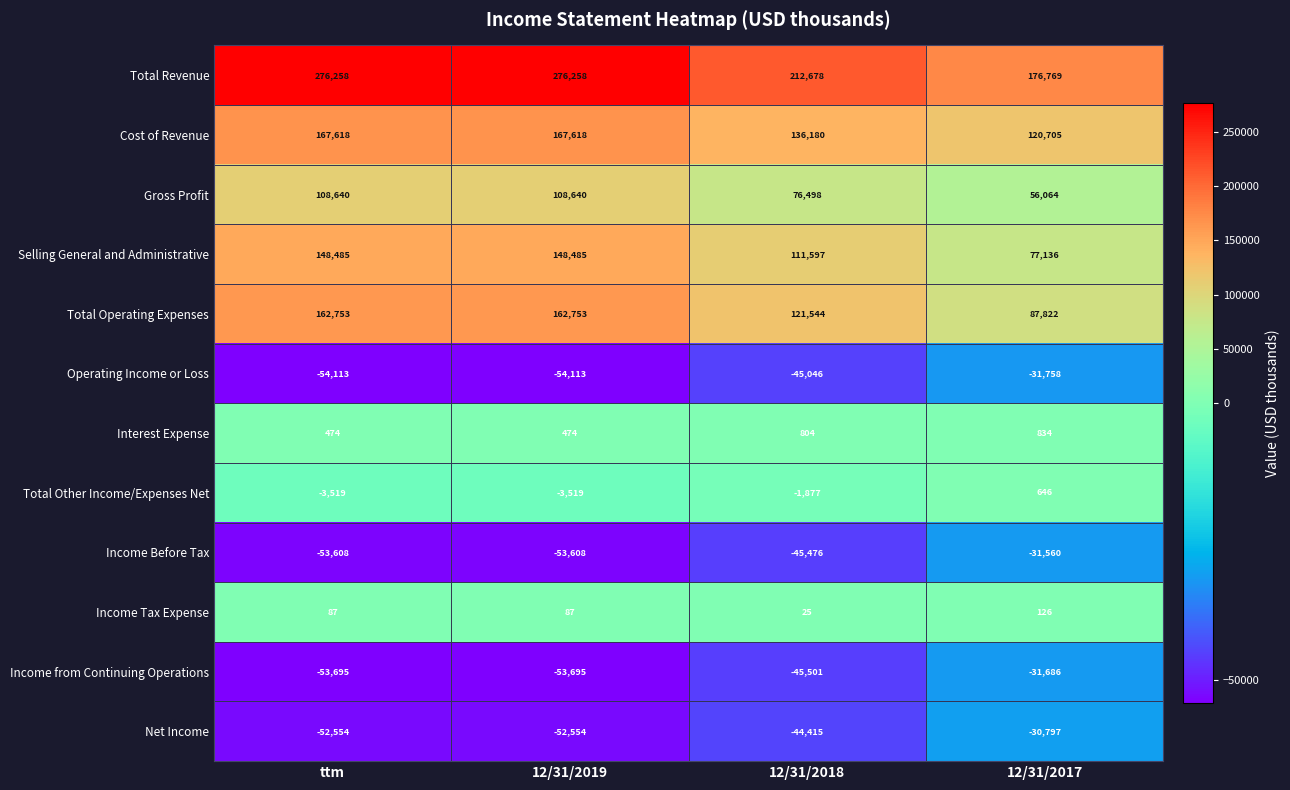

How many data points in Income Before Tax are above -45476?

1